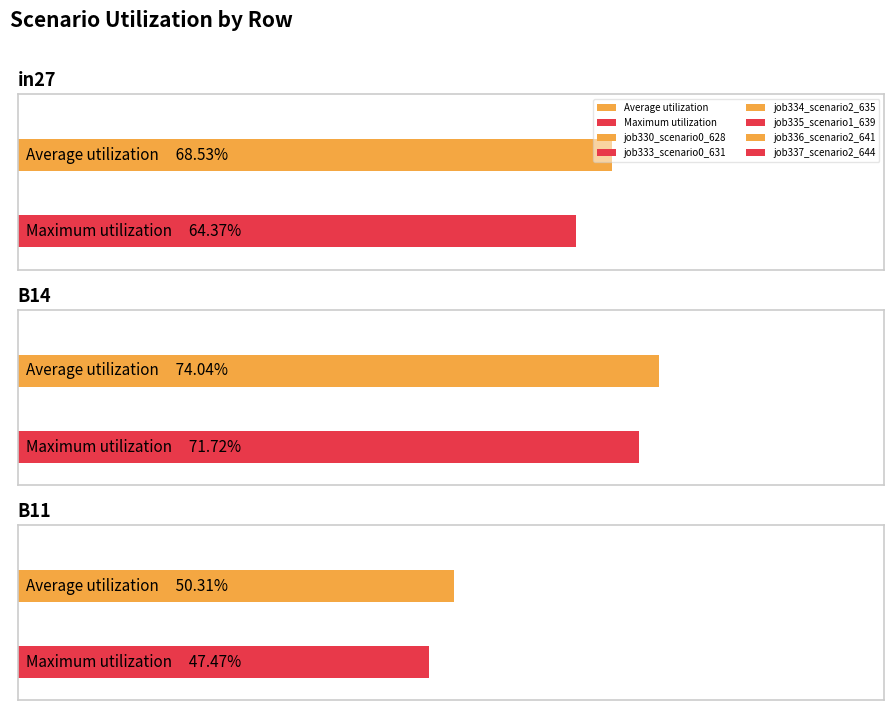

At which category does the chart reach its peak across all series?

B14